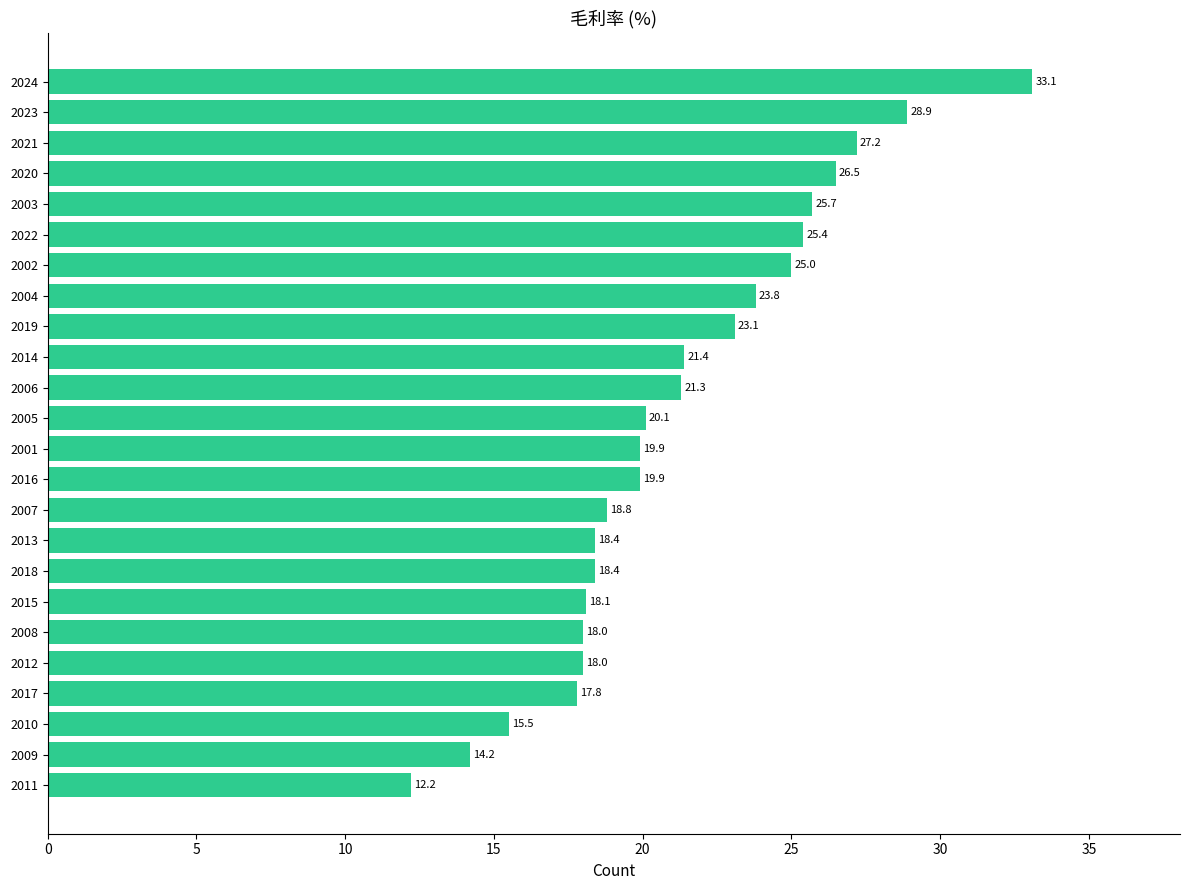

Reading top to bottom, transcribe all the data shown in this chart.

2024=33.1	2023=28.9	2021=27.2	2020=26.5	2003=25.7	2022=25.4	2002=25.0	2004=23.8	2019=23.1	2014=21.4	2006=21.3	2005=20.1	2001=19.9	2016=19.9	2007=18.8	2013=18.4	2018=18.4	2015=18.1	2008=18.0	2012=18.0	2017=17.8	2010=15.5	2009=14.2	2011=12.2